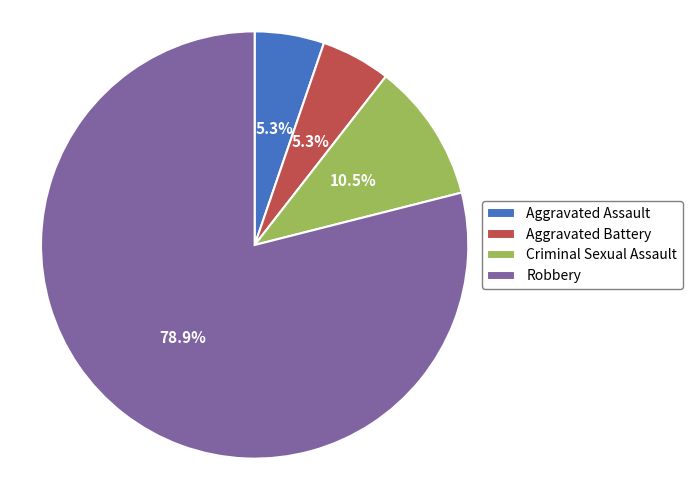

Is Robbery the majority of the pie?

Yes